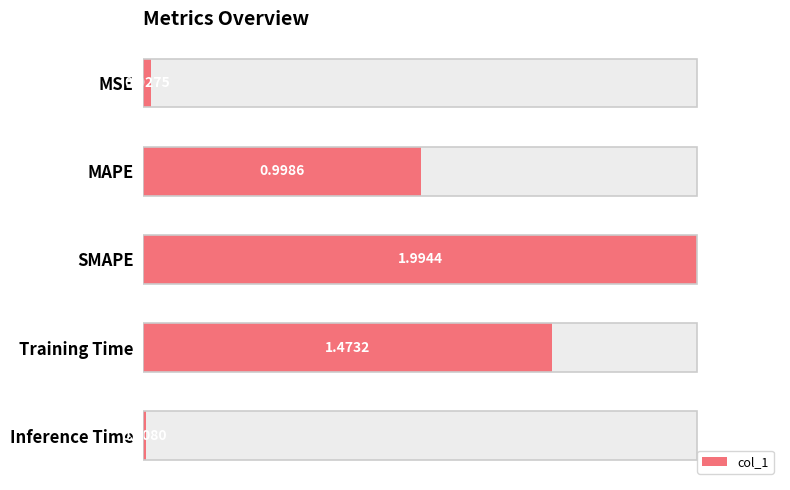

The value at Inference Time is 0.0. True or false?

False